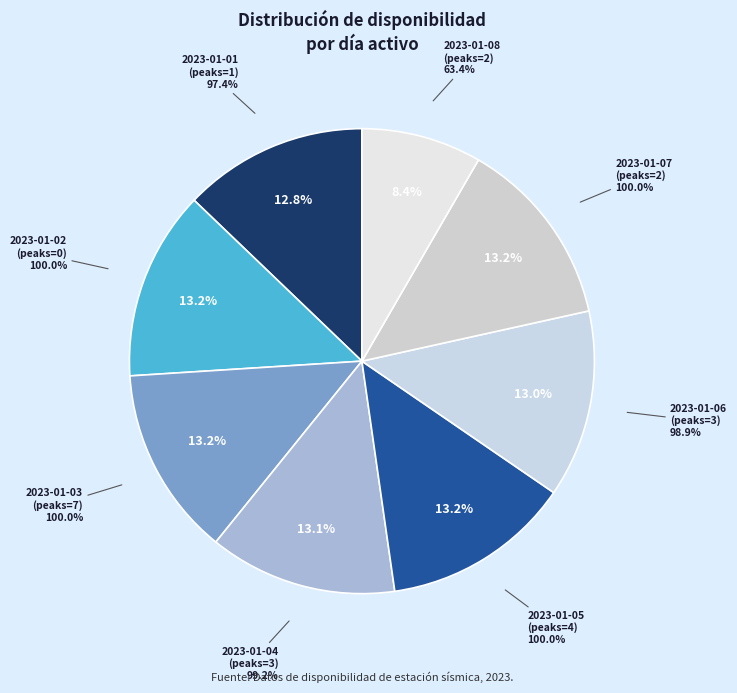

Which category has the biggest portion of the pie?

2023-01-02